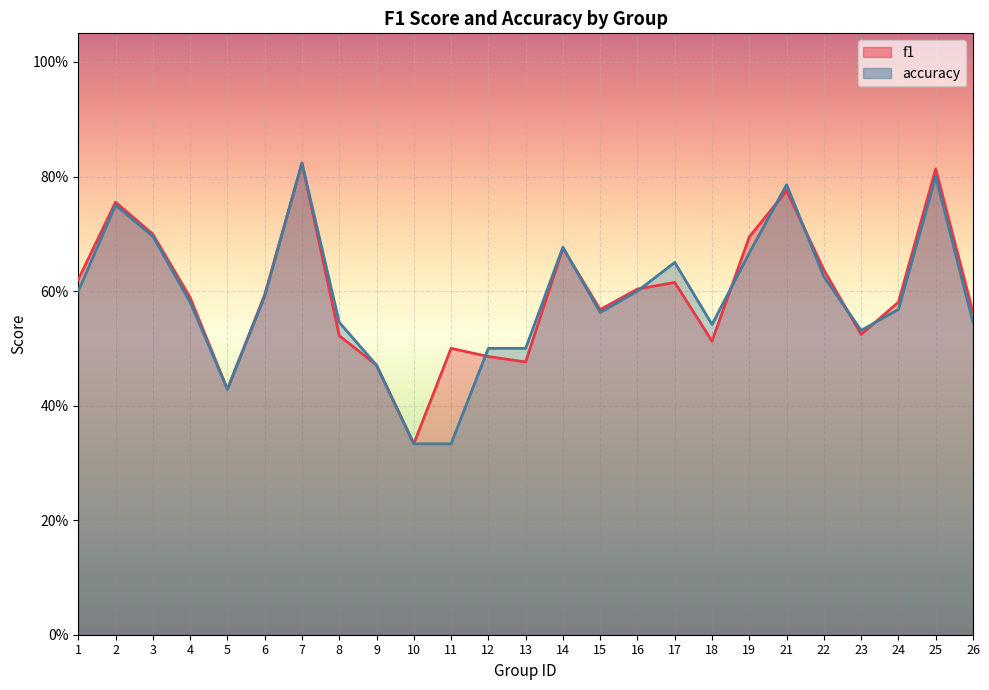

Which label corresponds to the smallest value in the chart?

10